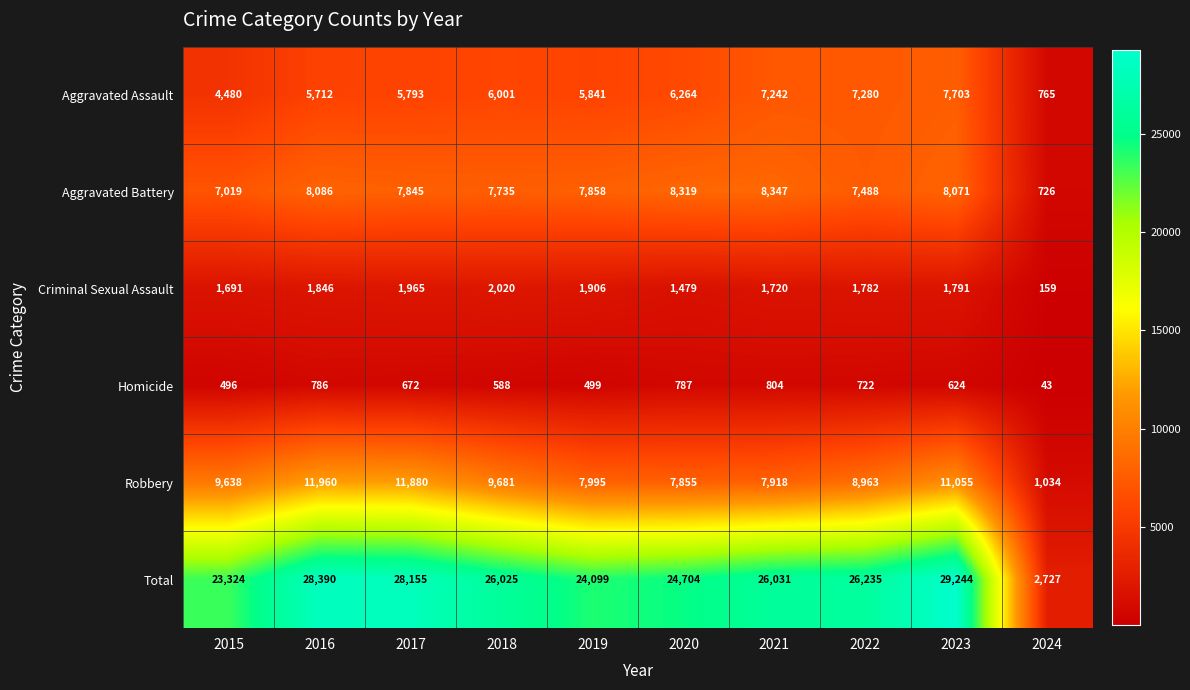

What is the maximum value shown in the chart?

29244